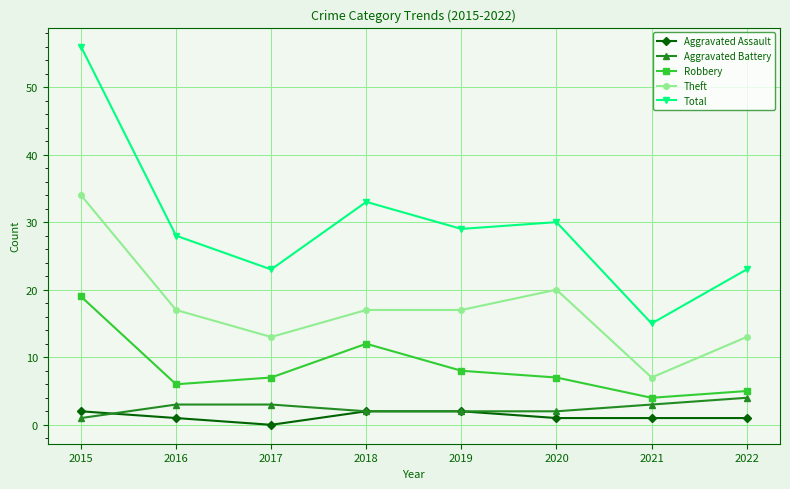

What is the sum of all Aggravated Battery values?

20